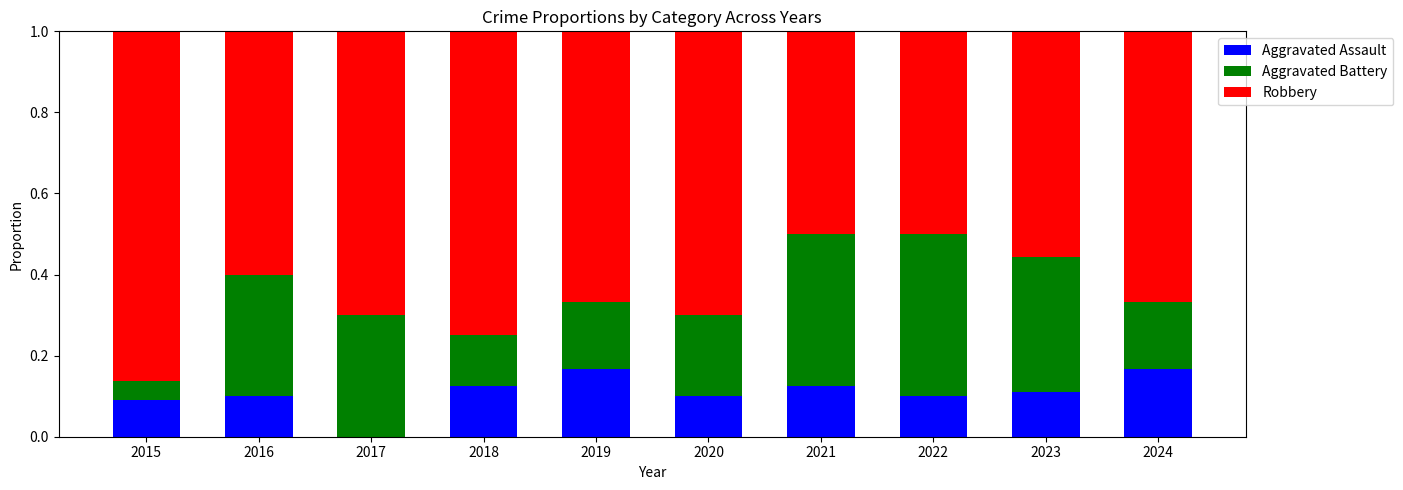

Is it true that Aggravated Assault equals 0.0 at 2019?

False